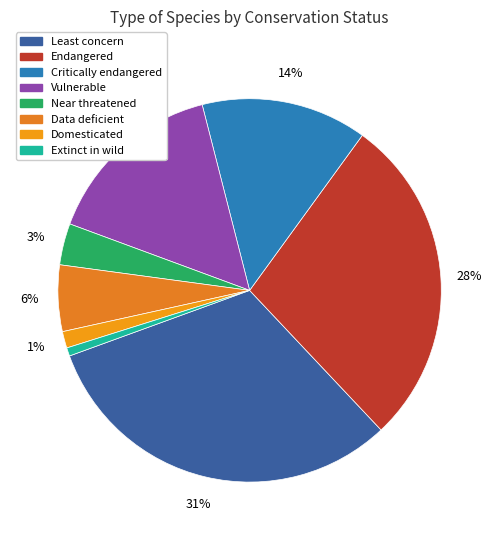

How many segments does this pie chart have?

8